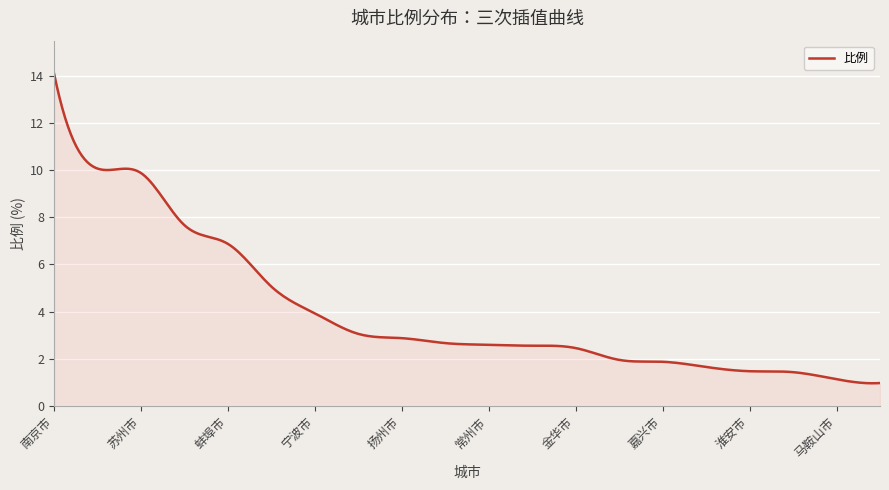

What is the smallest value displayed?

1.0